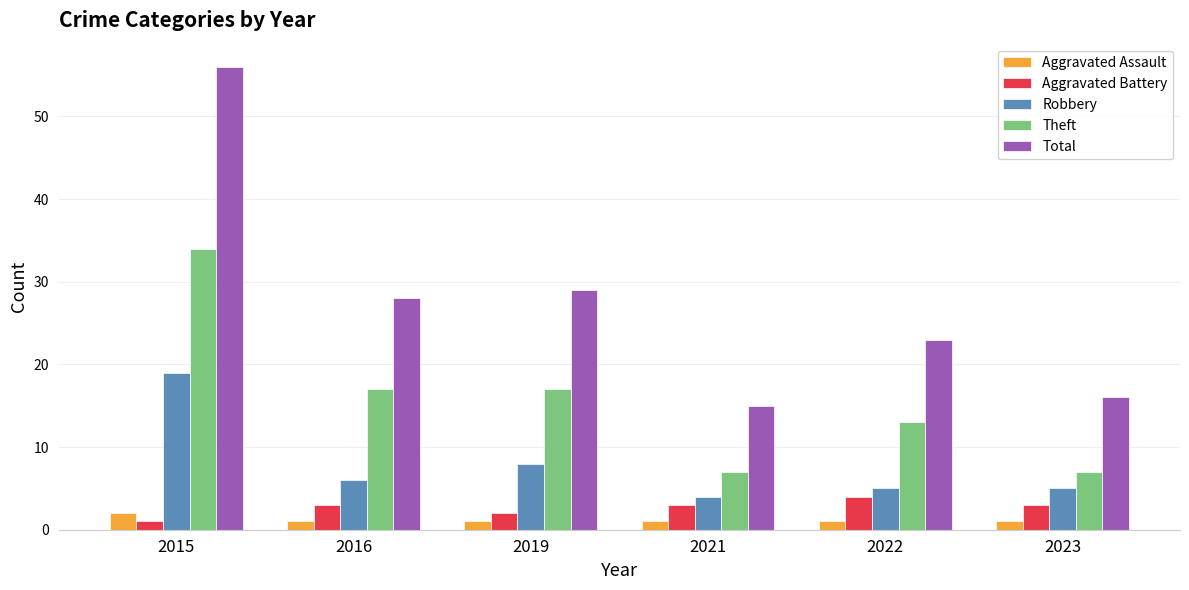

What is the difference between the Aggravated Assault values at 2019 and 2015?

1